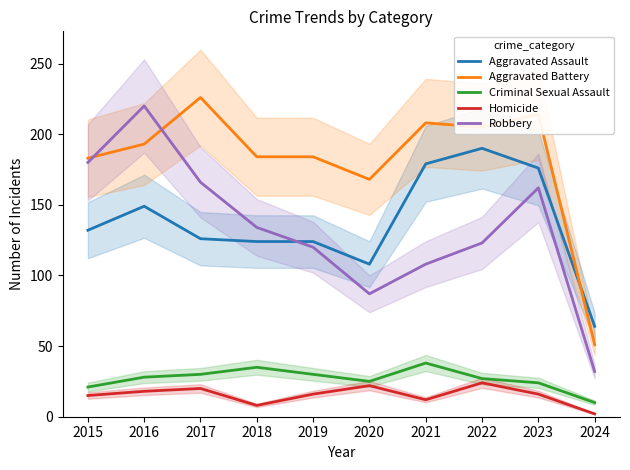

Reading left to right, what are all the values shown in this chart?

Aggravated Assault: 132	149	126	124	124	108	179	190	176	64
Aggravated Battery: 183	193	226	184	184	168	208	205	214	51
Criminal Sexual Assault: 21	28	30	35	30	25	38	27	24	10
Homicide: 15	18	20	8	16	22	12	24	16	2
Robbery: 180	220	166	134	120	87	108	123	162	32